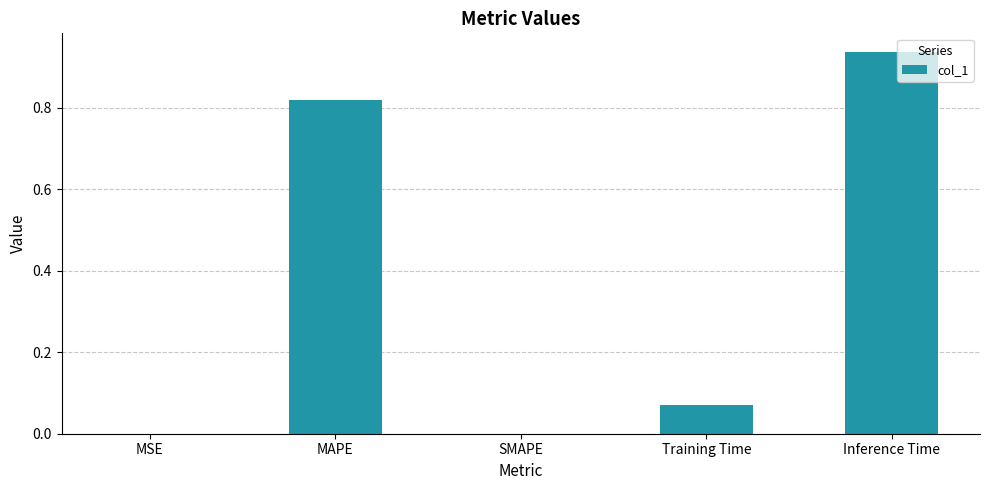

At which category does the chart reach its peak across all series?

Inference Time